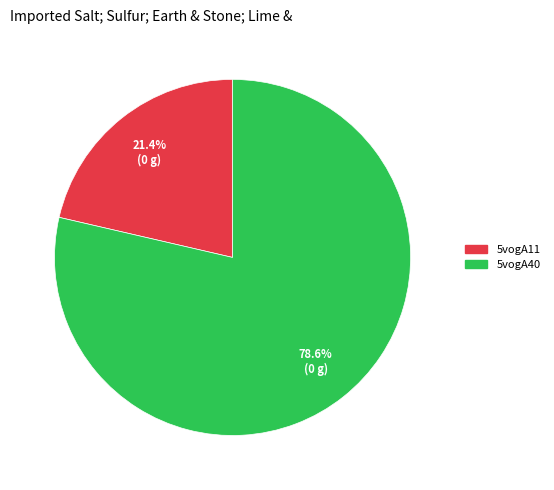

What percentage is the 5vogA11 slice, to the nearest percent?

21%